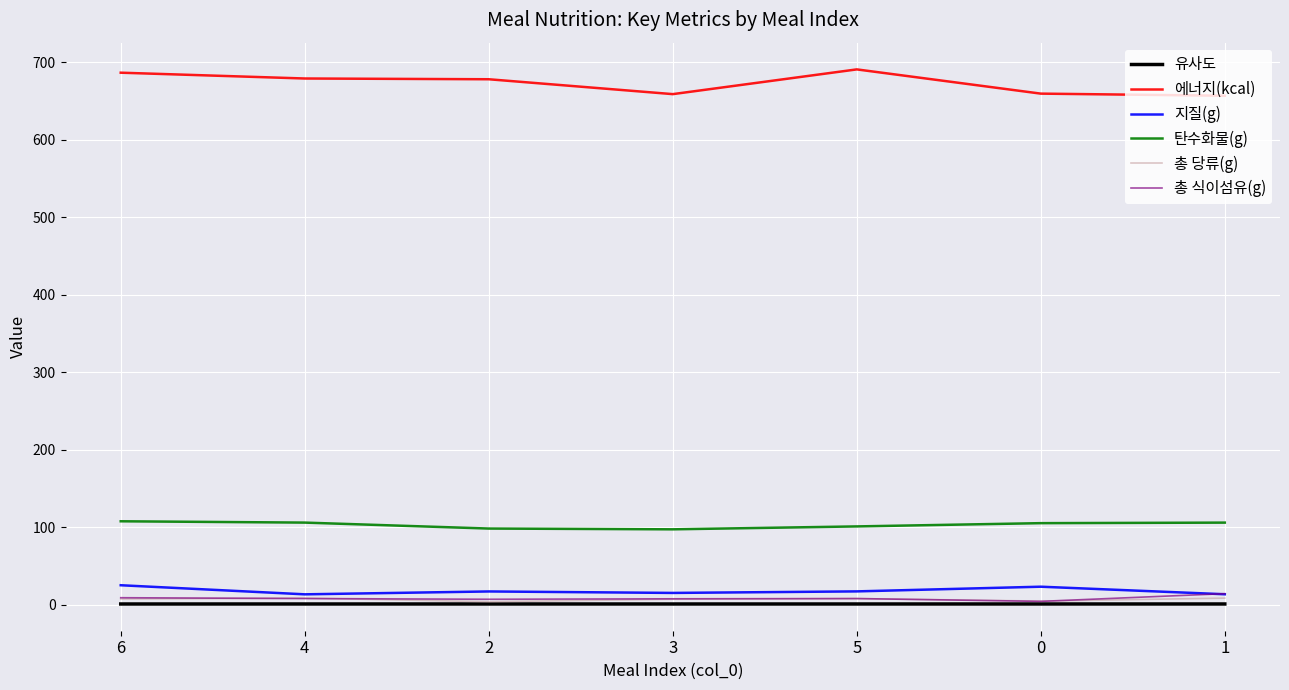

True or false: 탄수화물(g) and 총 당류(g) cross at least once.

False